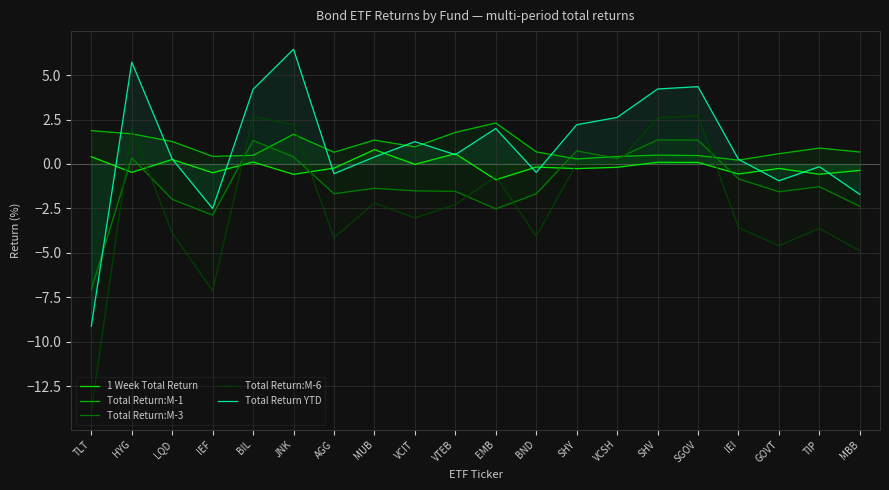

What is the difference between the maximum and minimum values in the 1 Week Total Return series?

1.7